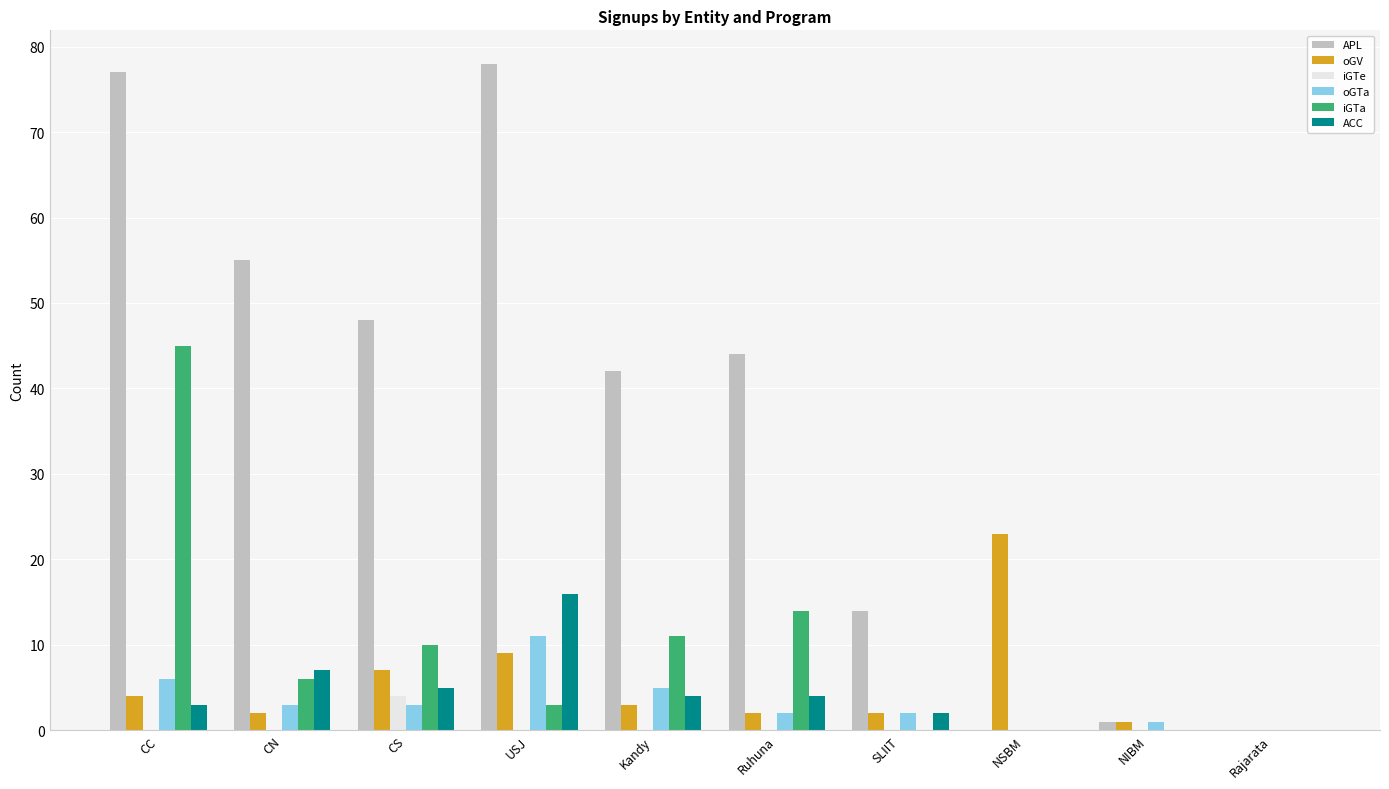

Is it true that iGTa equals 15 at NSBM?

False